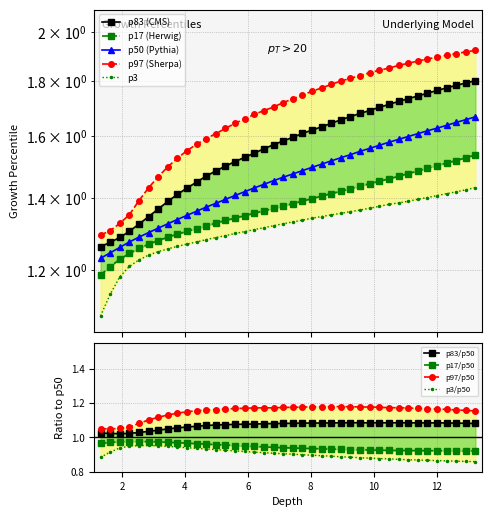

True or false: growthp_50 has more than 2 interior local peaks.

False